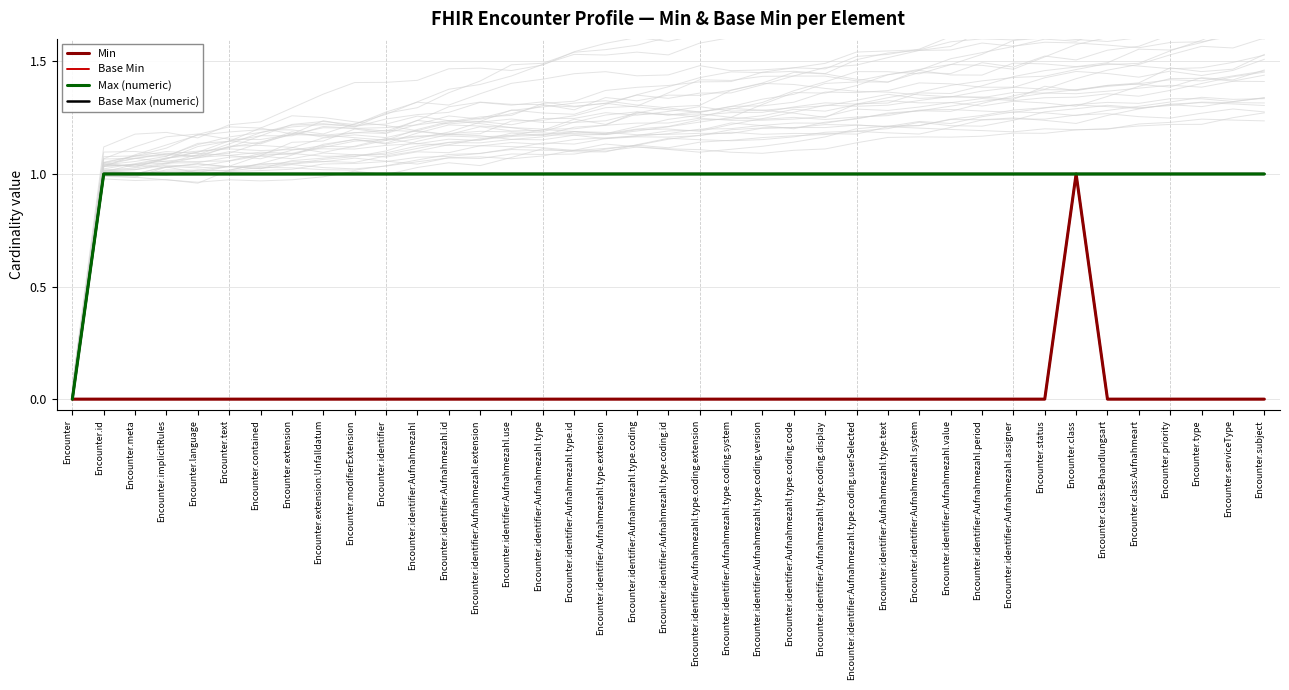

What is the sum of the Base Max (numeric) values at Encounter.meta and Encounter.identifier:Aufnahmezahl.type.coding.code?

2